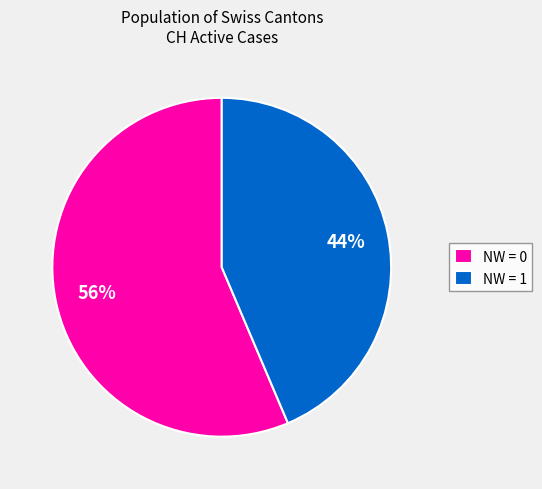

Count the number of slices in the pie.

2